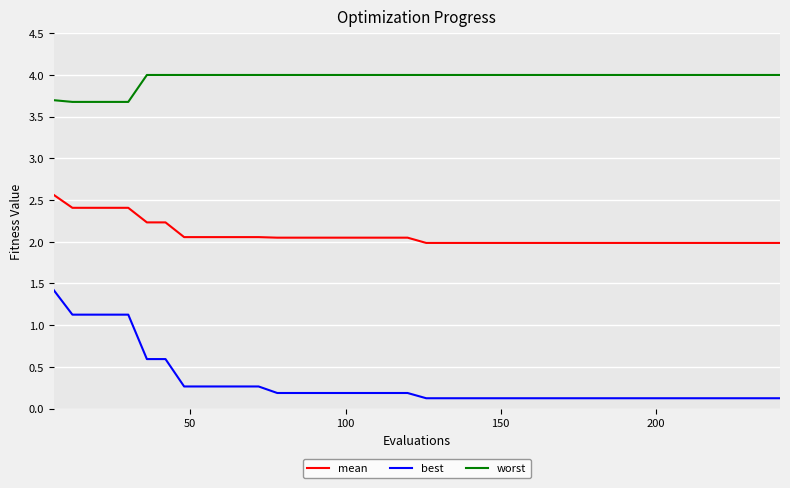

Which series has the largest range (max minus min)?

best